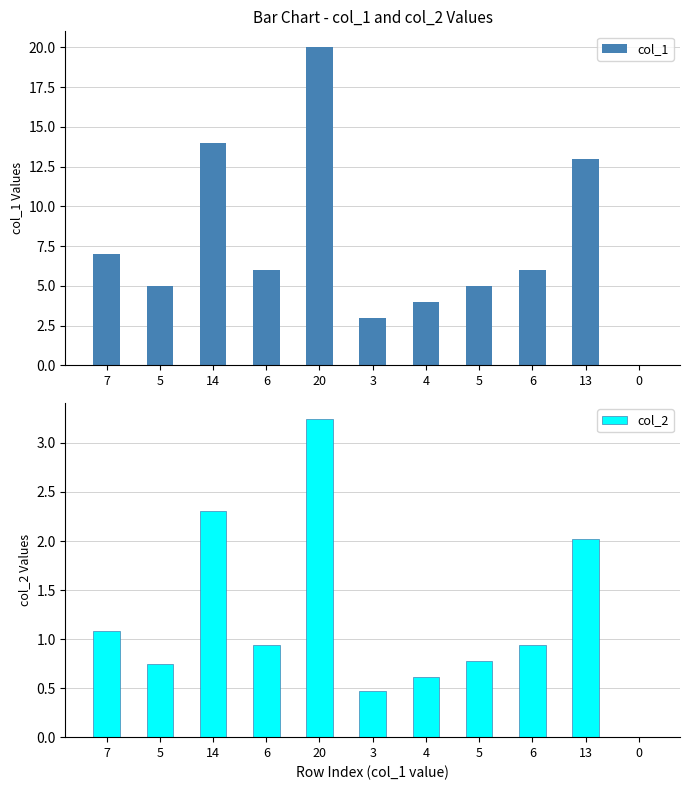

How many positive values does the col_2 series have?

10